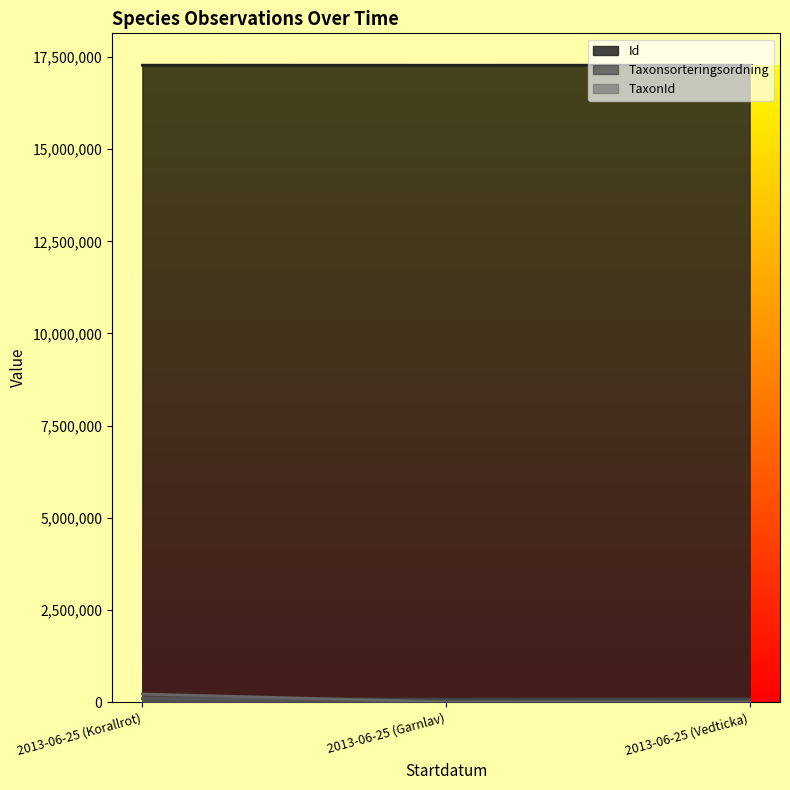

At which label is Id closest to 17277939?

2013-06-25 (Vedticka)